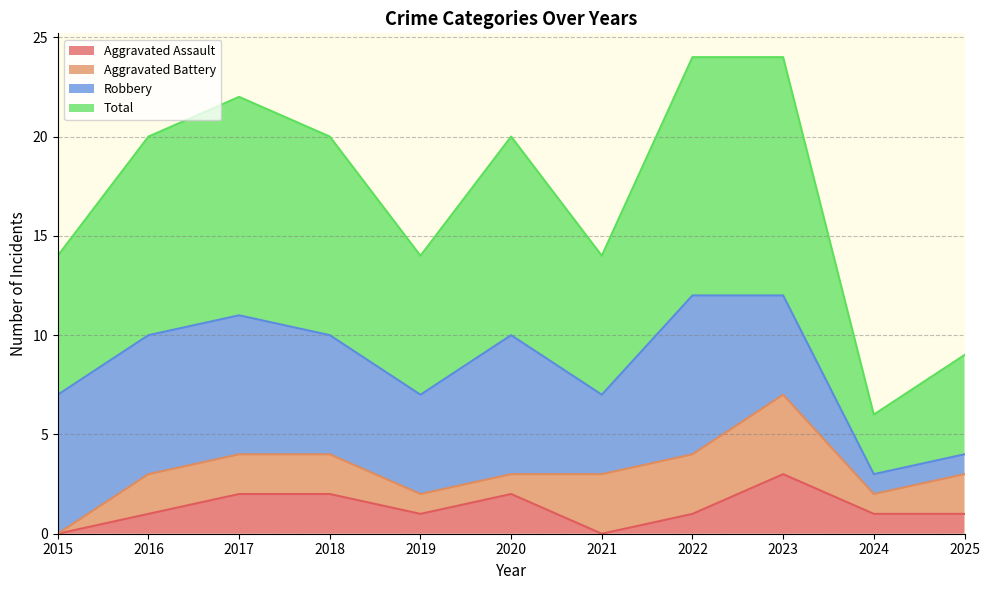

True or false: Total and Aggravated Assault cross at least once.

False